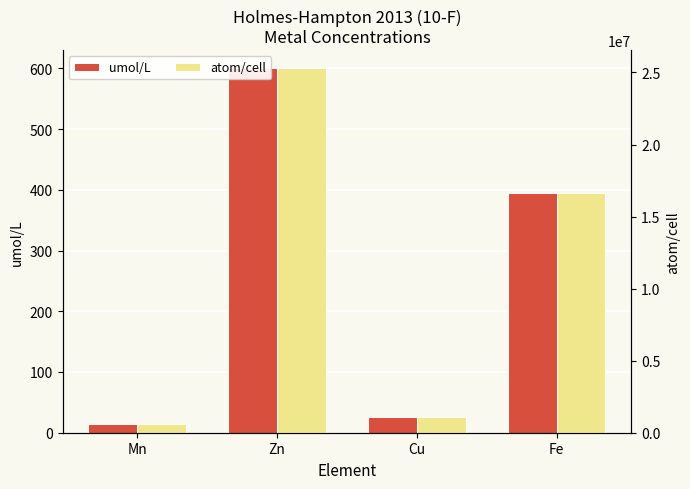

Where does the umol/L series first go above 395?

Zn